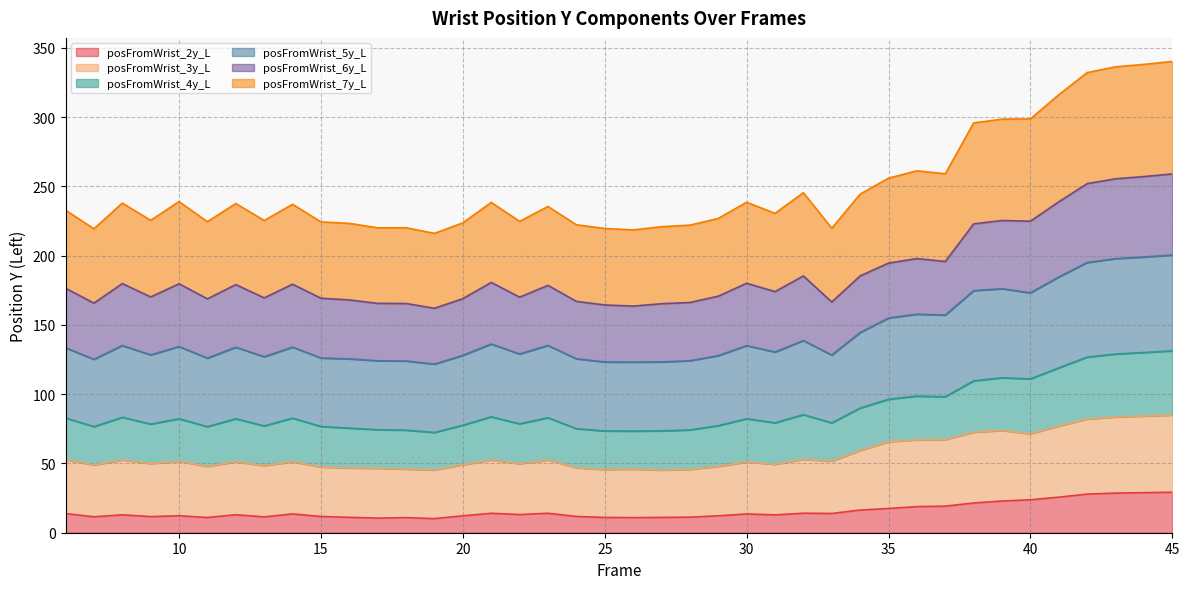

Is it true that posFromWrist_3y_L equals 69.4 at 17?

False